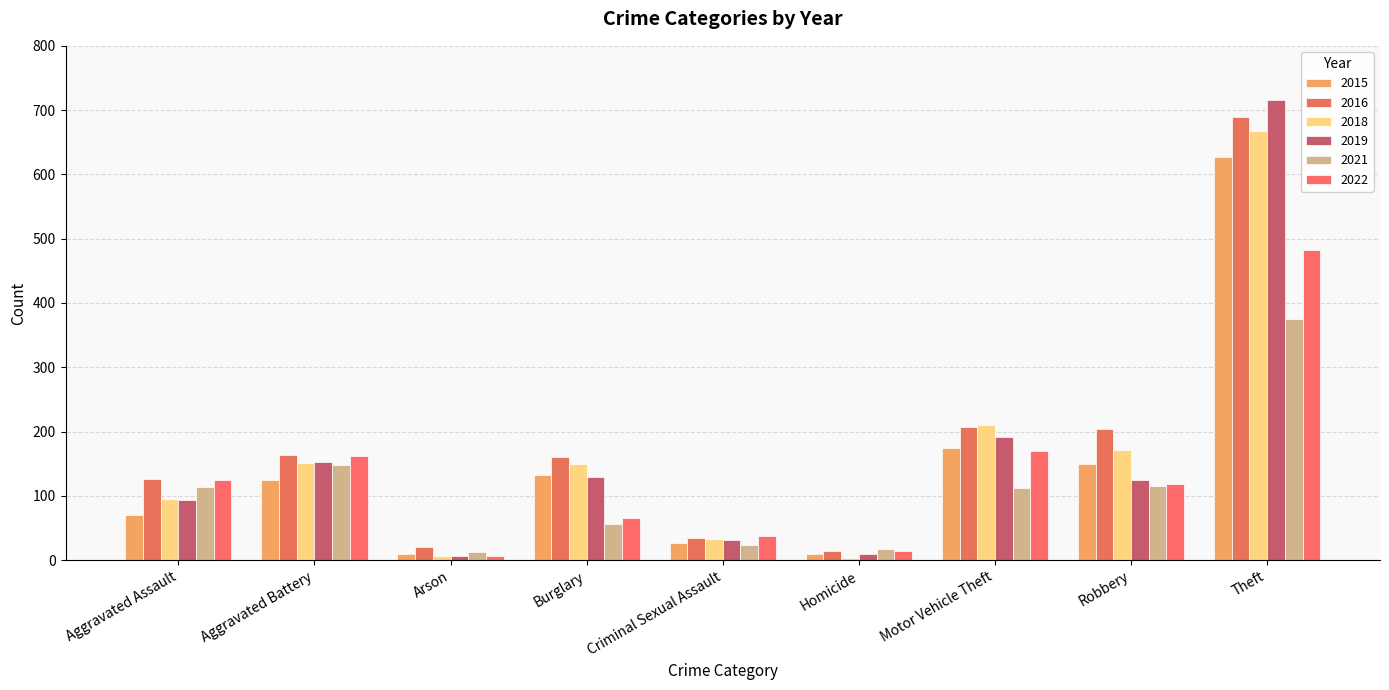

What is the approximate value of 2016 at Motor Vehicle Theft?

207